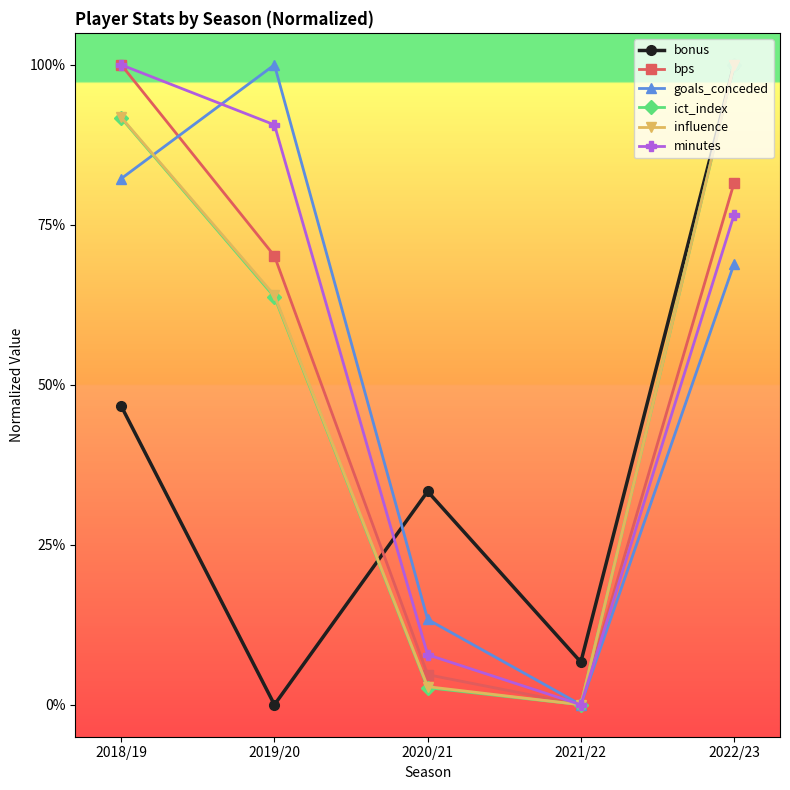

At which category is the sum across all series the highest?

2022/23